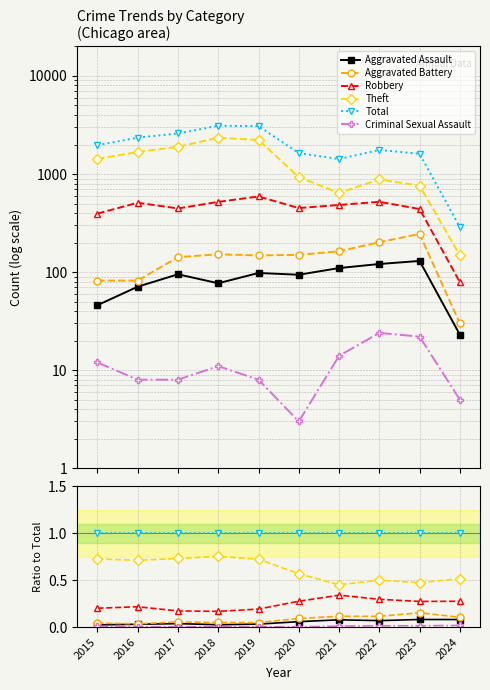

True or false: Aggravated Battery and Theft intersect in this chart.

False